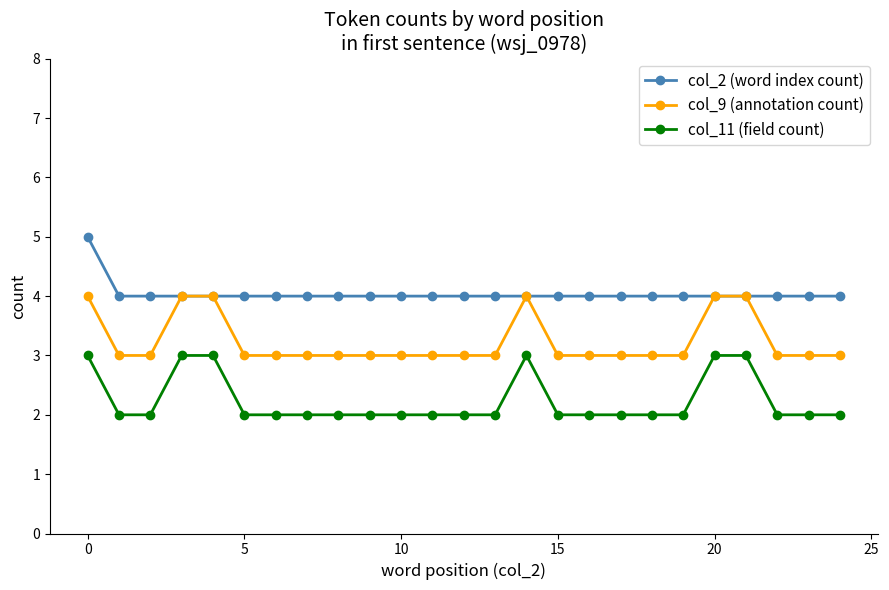

What is the maximum value shown in the chart?

5